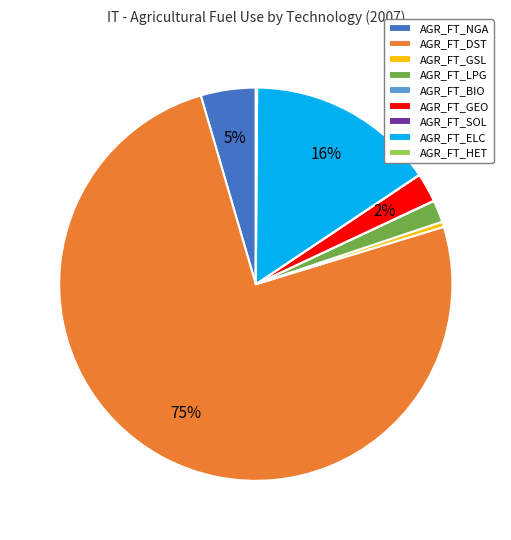

What is the majority slice?

AGR_FT_DST